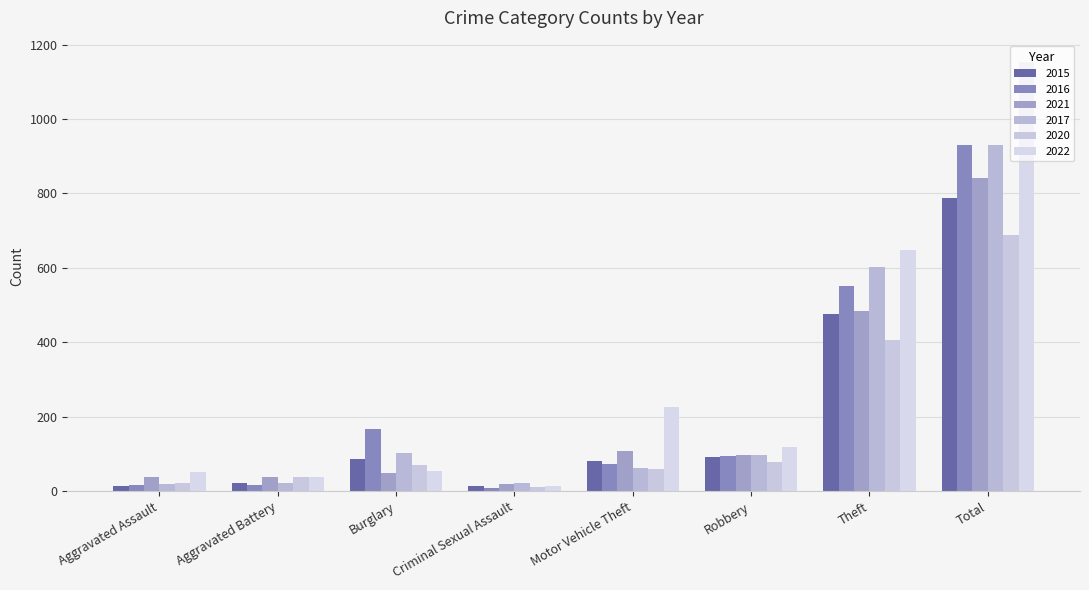

At Aggravated Assault, list the series in order from largest to smallest.

2022, 2021, 2020, 2017, 2016, 2015